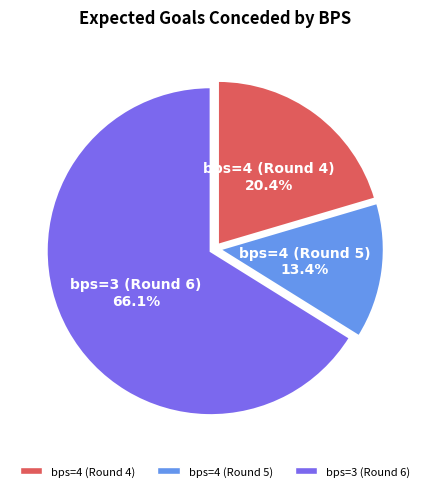

Does any single category account for the majority?

Yes